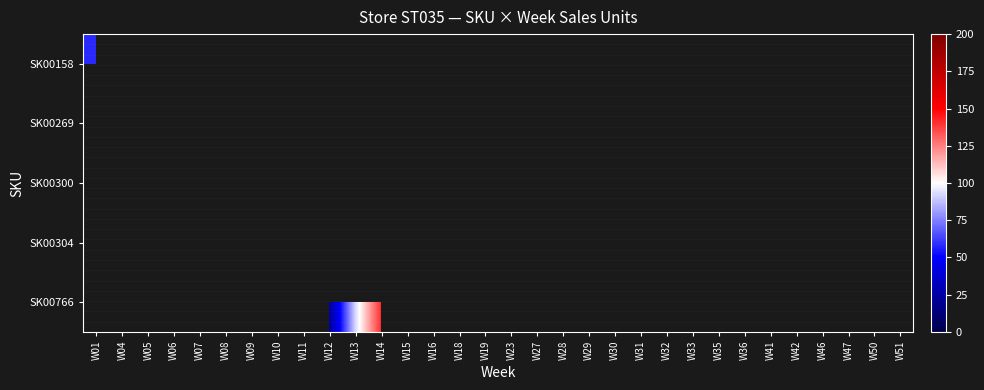

How many series are shown in this chart?

5